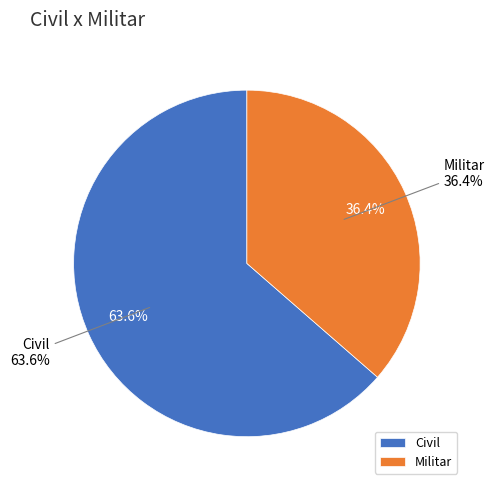

To the nearest percent, what is the average slice percentage?

50%